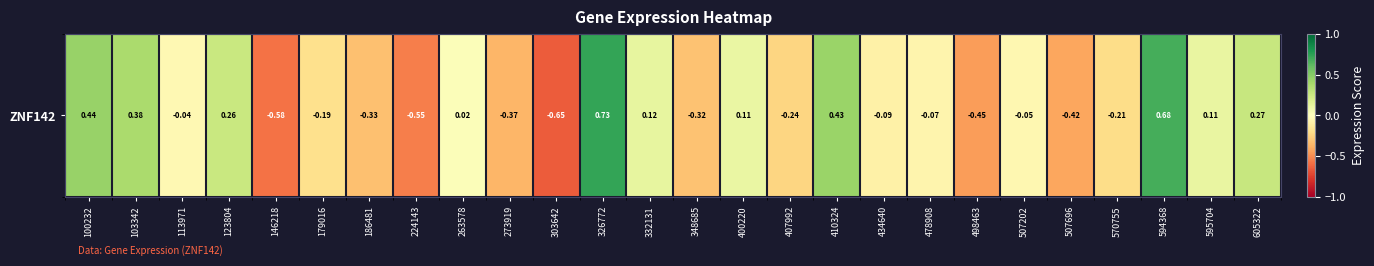

Reading left to right, what are all the values shown in this chart?

0.4	0.4	-0.0	0.3	-0.6	-0.2	-0.3	-0.5	0.0	-0.4	-0.7	0.7	0.1	-0.3	0.1	-0.2	0.4	-0.1	-0.1	-0.4	-0.1	-0.4	-0.2	0.7	0.1	0.3